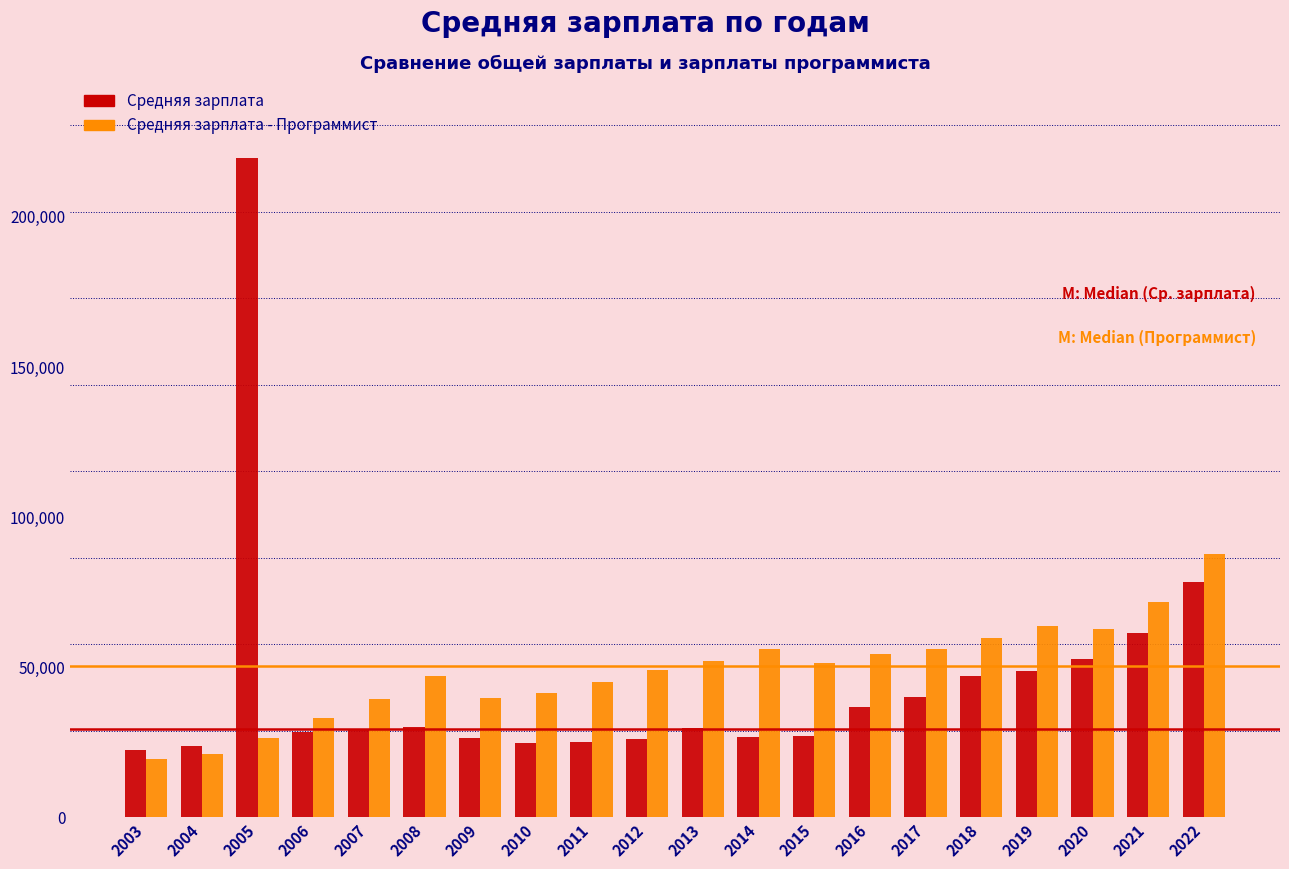

Between 2010 and 2018, which series saw the biggest shift?

Средняя зарплата